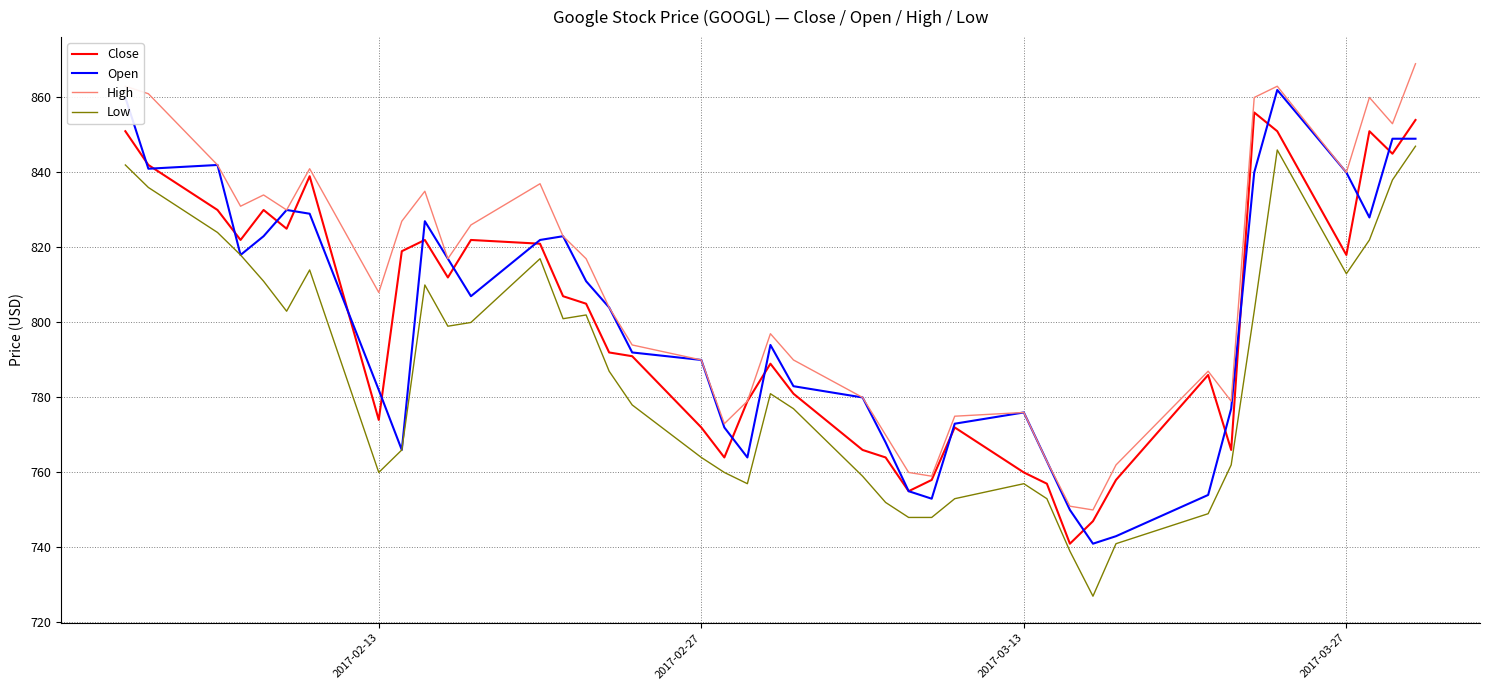

Which series has the largest total across all categories?

High